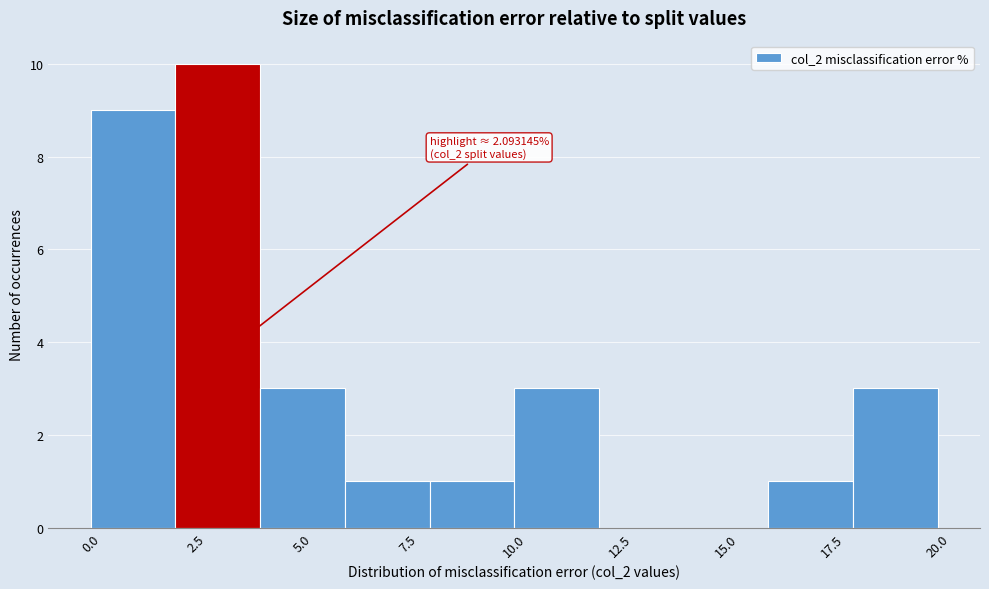

Over which range of the x-axis is the bar tallest?

2 to 4